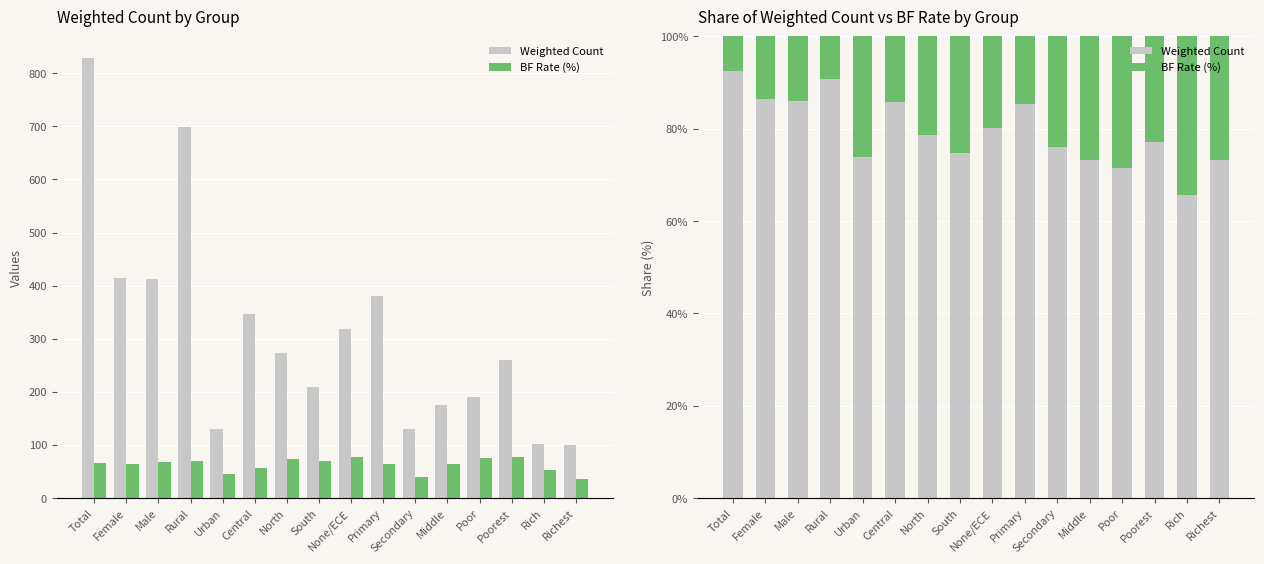

What is the spread (max minus min) of values at Middle?

46.5